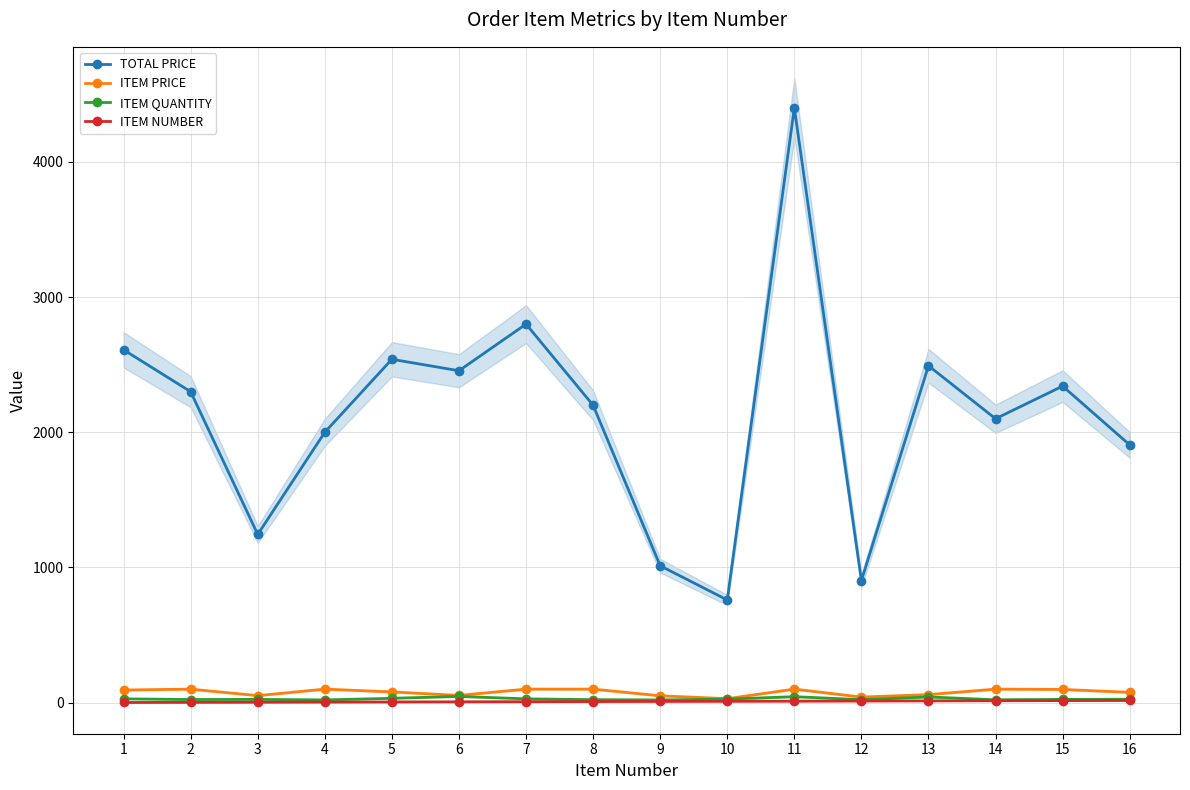

How many lines are shown in the chart?

4